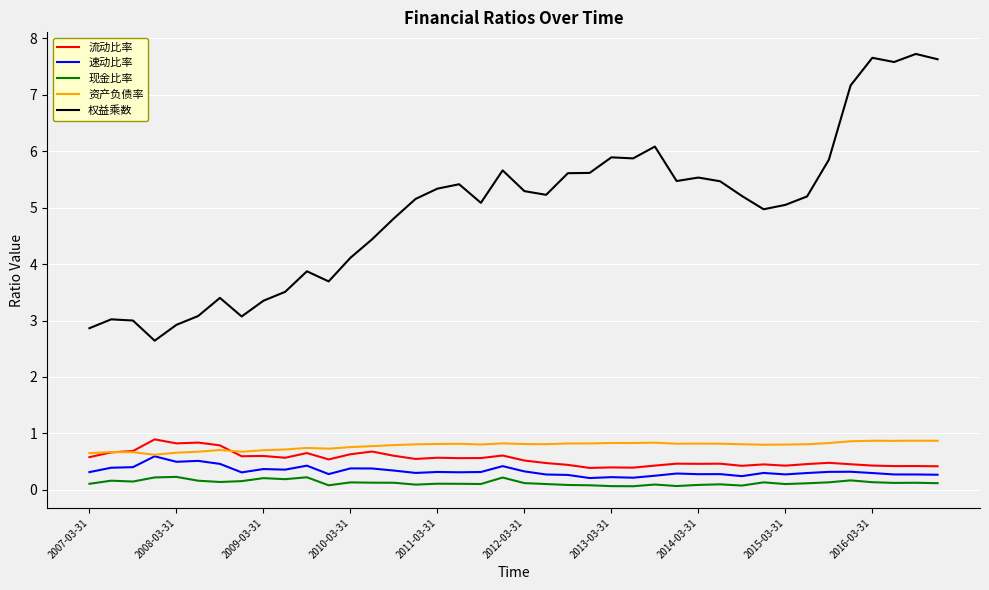

True or false: 现金比率 and 流动比率 intersect in this chart.

False